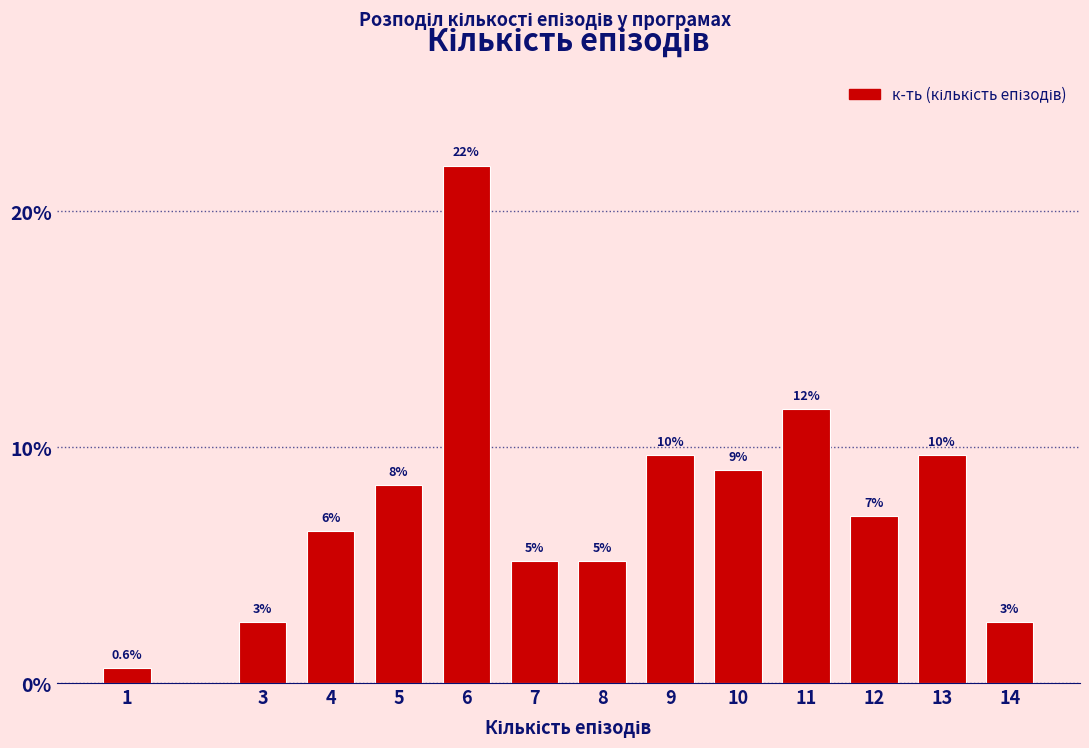

Are the bars horizontal?

No